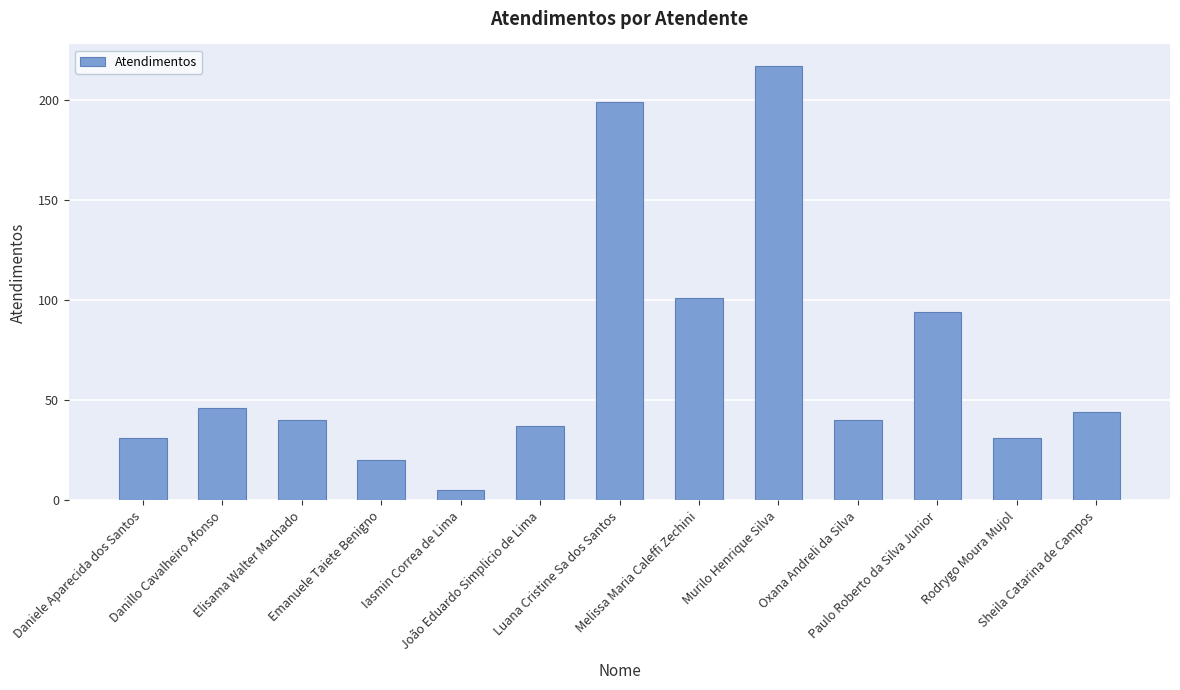

What is the sum of all values?

905